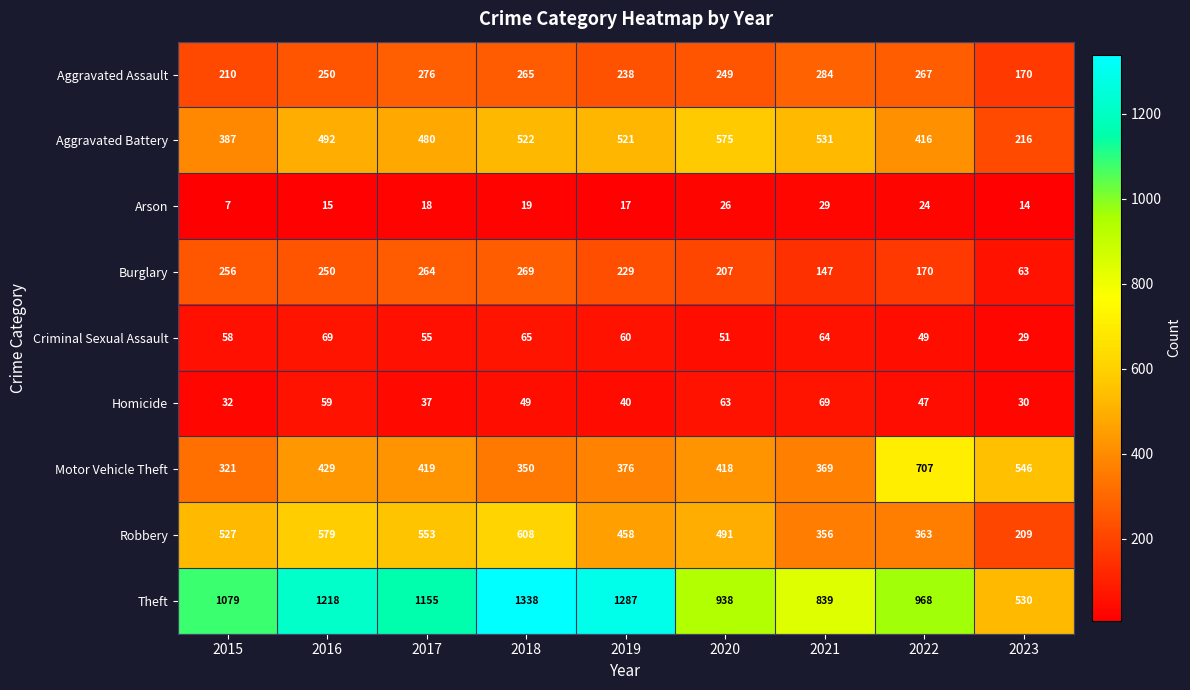

Which series has the largest total across all categories?

Theft